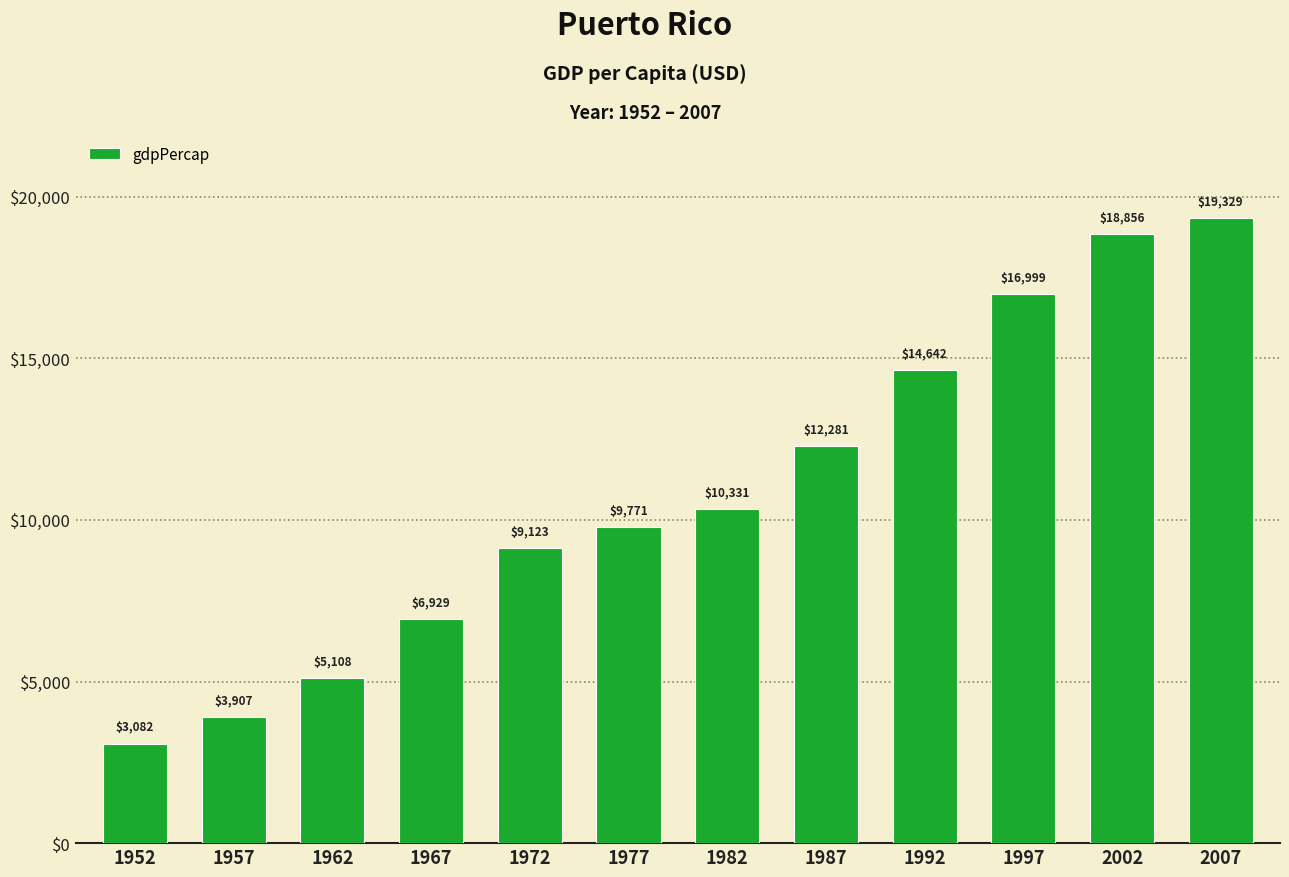

What is the sum of the values at 1967 and 1952?

10011.2